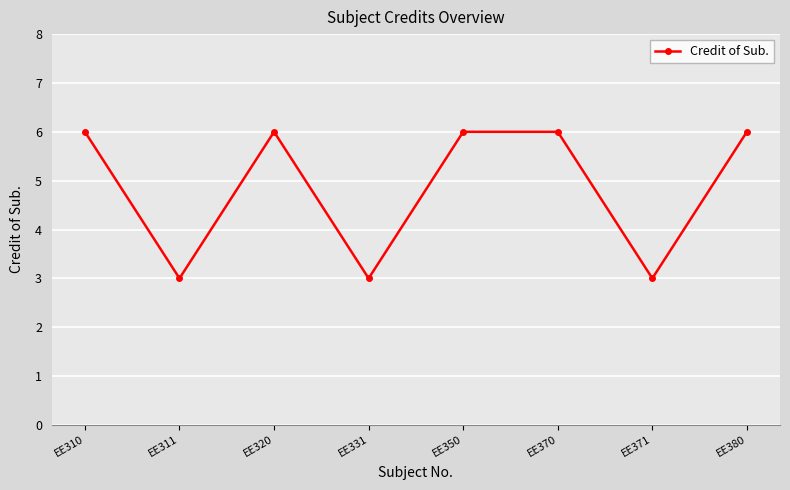

What is the value of the 1st point from the left?

6